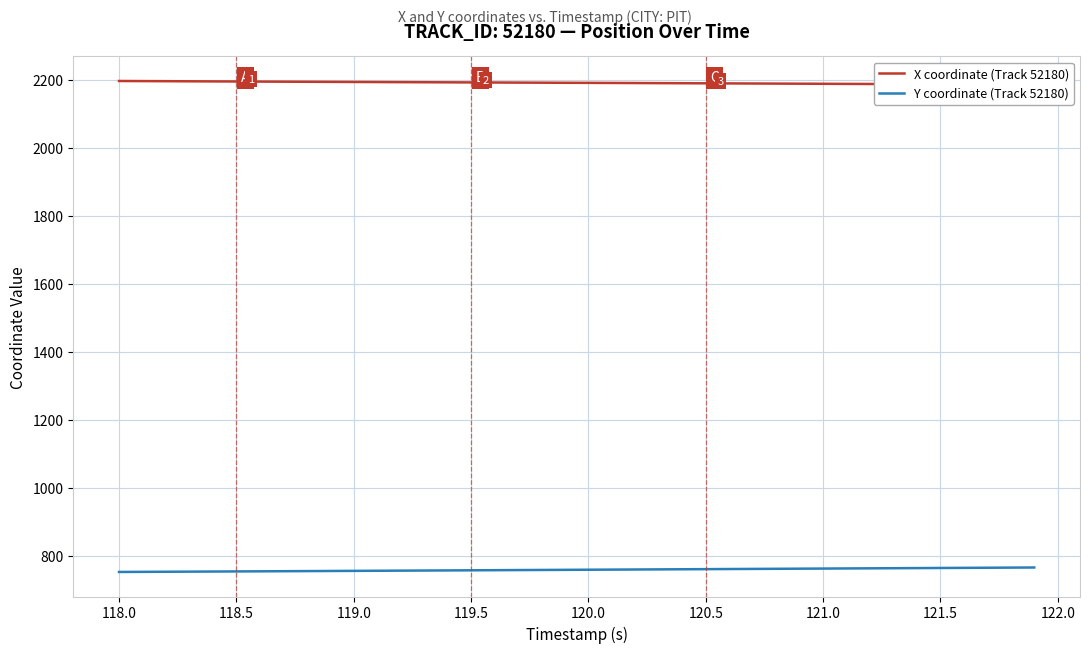

Count the number of data series in this chart.

2